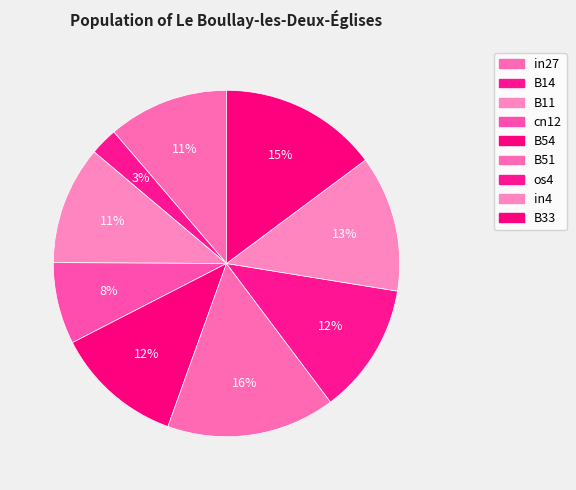

Combined, do B14 and B54 account for over 50%?

No